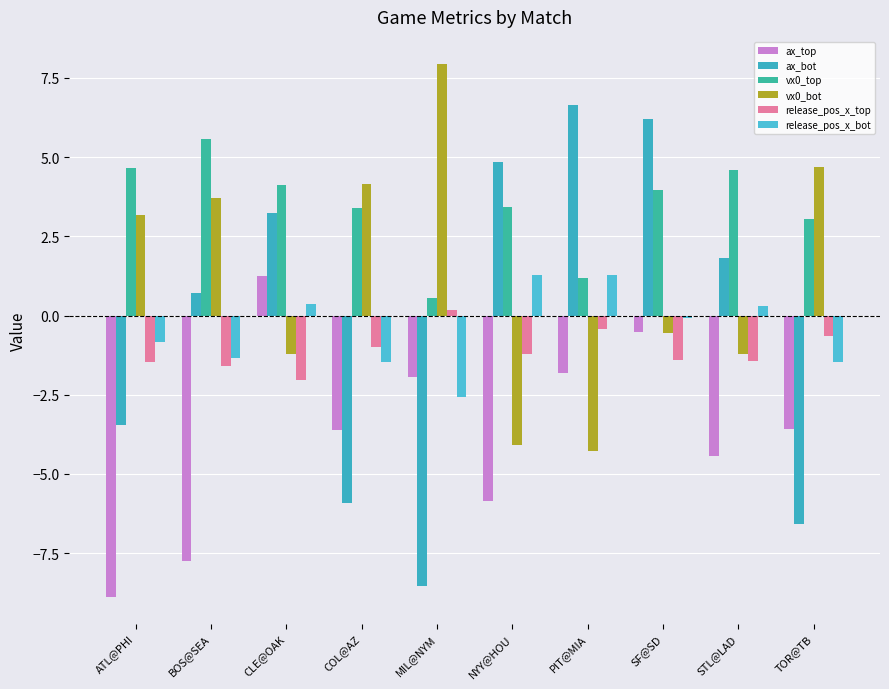

What is the sum of all vx0_bot values?

12.3